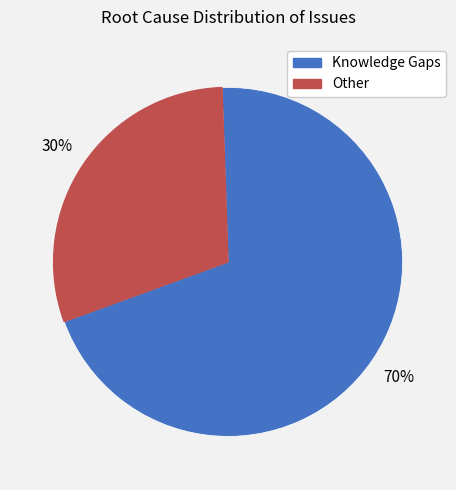

Is the sum of Other and Knowledge Gaps greater than half?

Yes